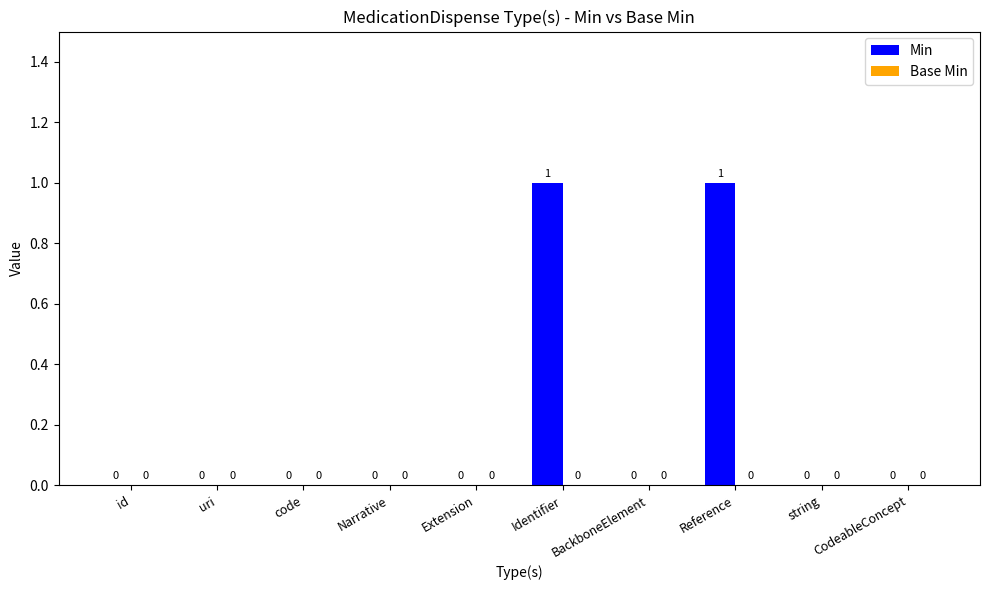

The chart shows a value of 2 at Reference. True or false?

False